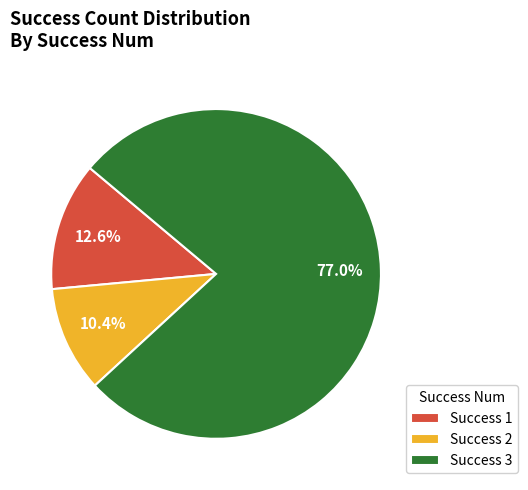

What percentage do Success 3 and Success 1 together represent?

89.6%